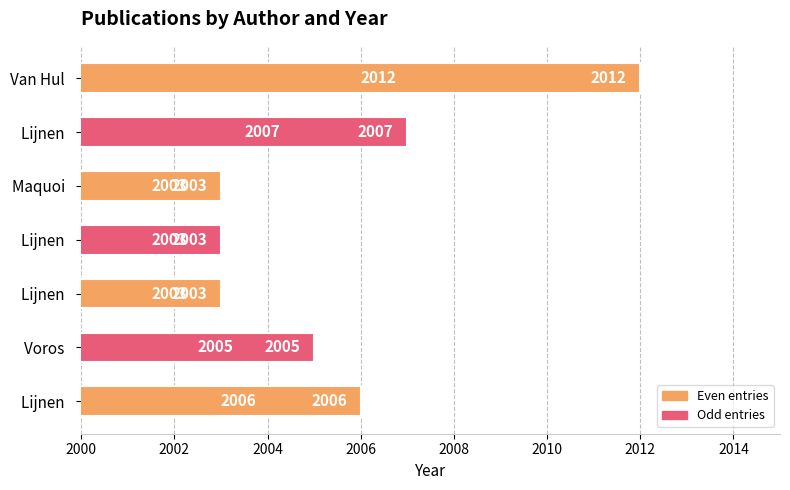

Does the chart contain any negative values?

No